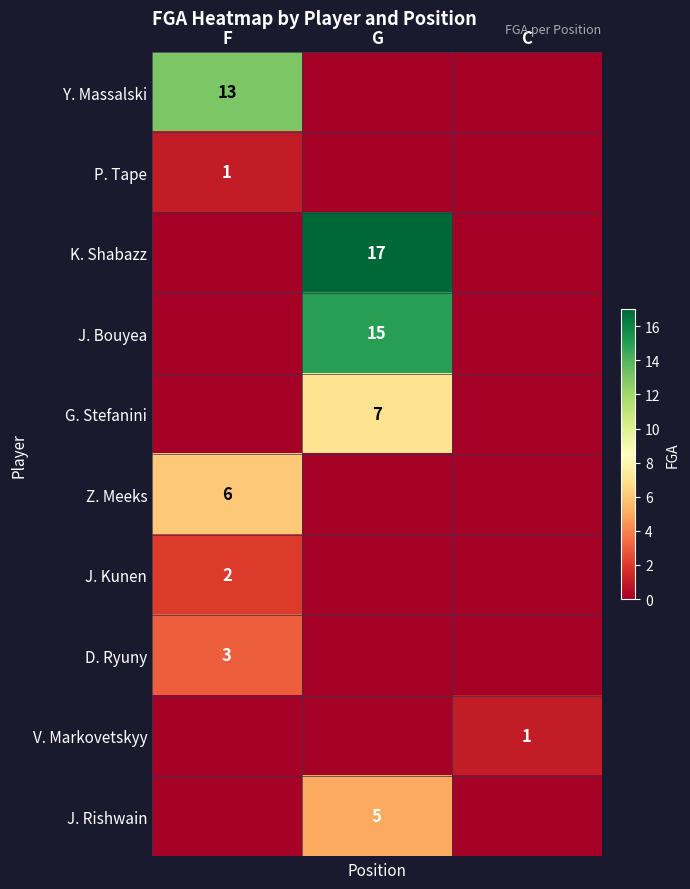

True or false: G. Stefanini has a value of 12 at G.

False